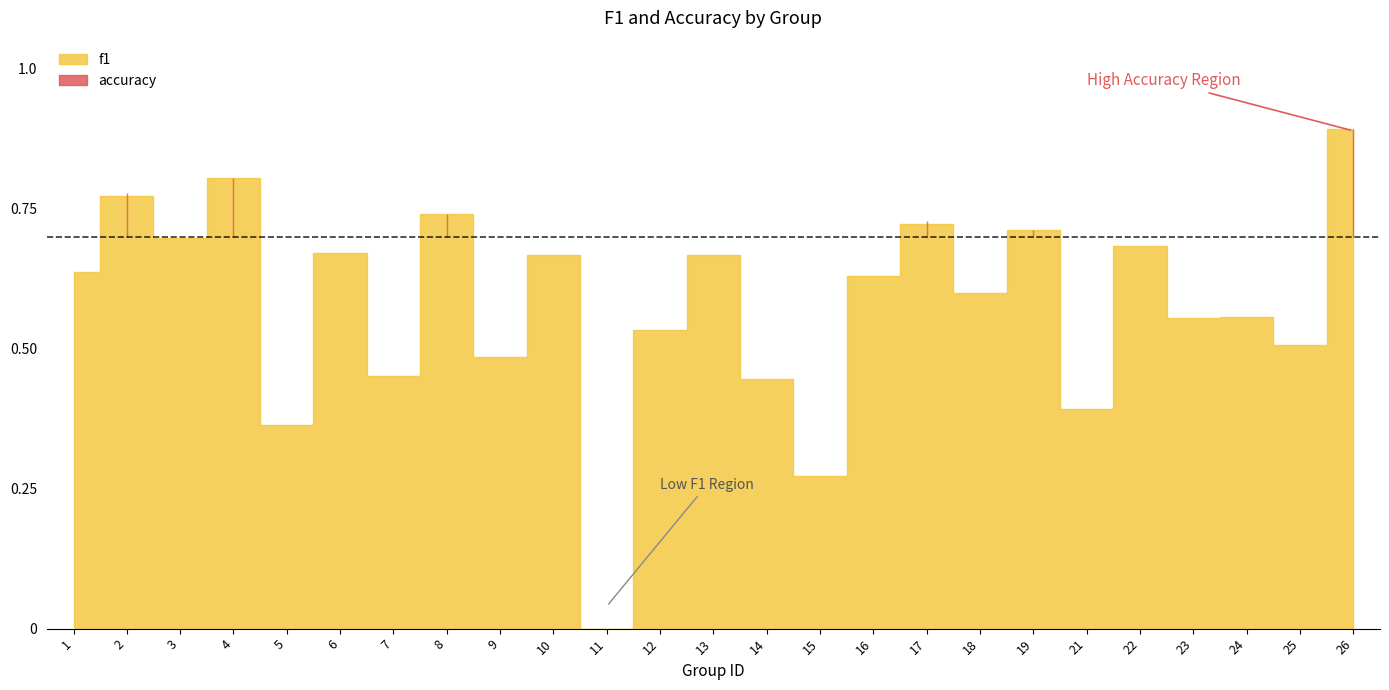

At how many categories does at least one series exceed 0?

24